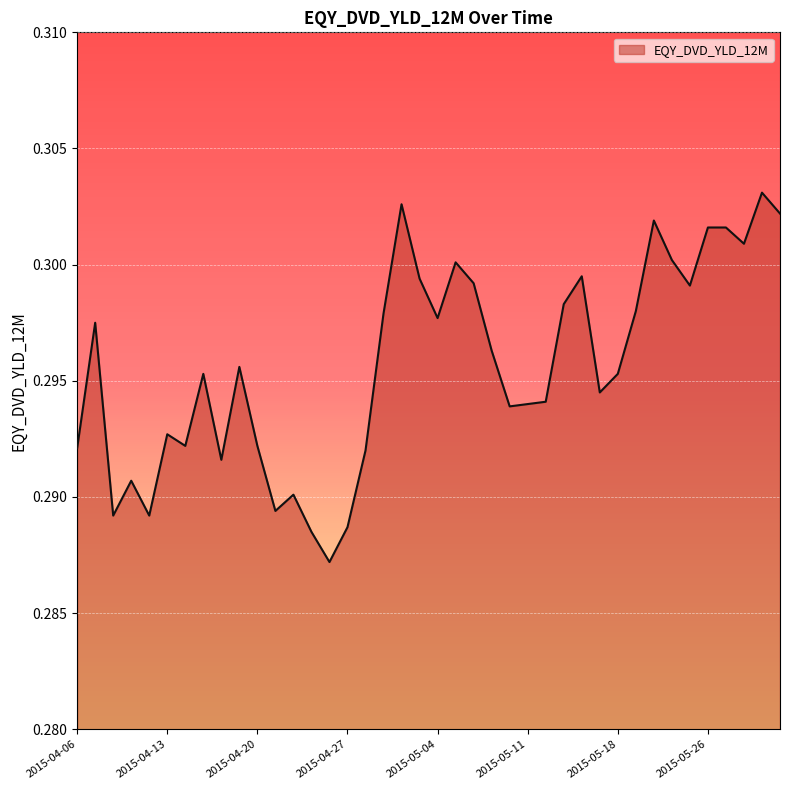

How many lines are shown in the chart?

1